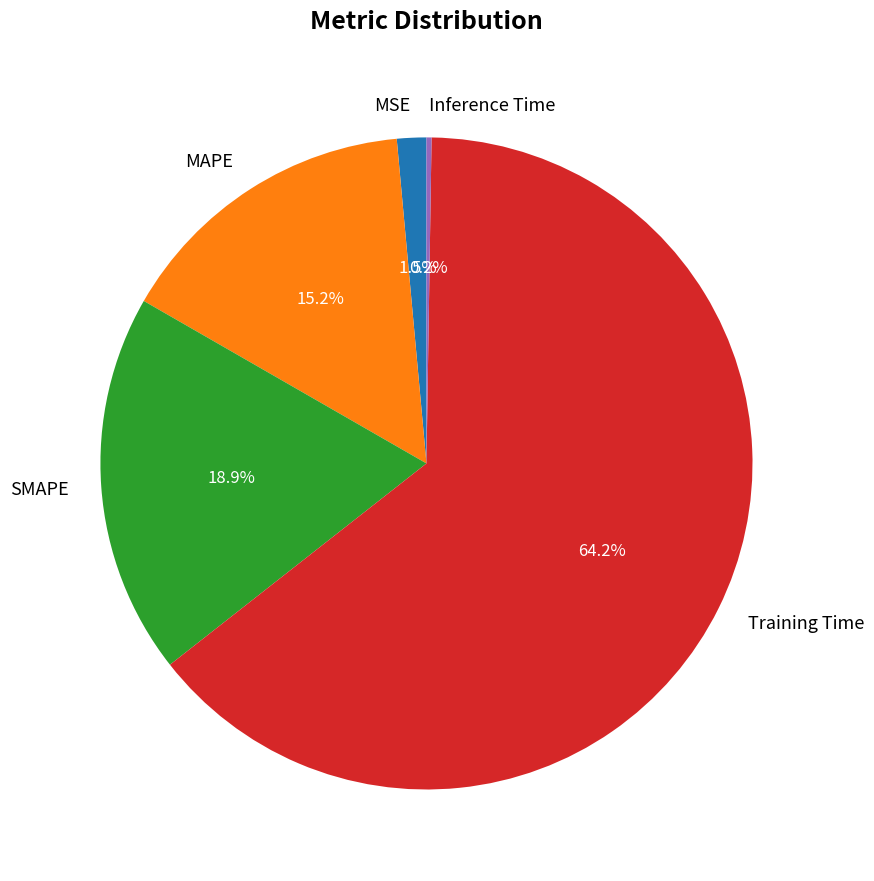

What is the ratio of the value at SMAPE to the value at Training Time?

0.3